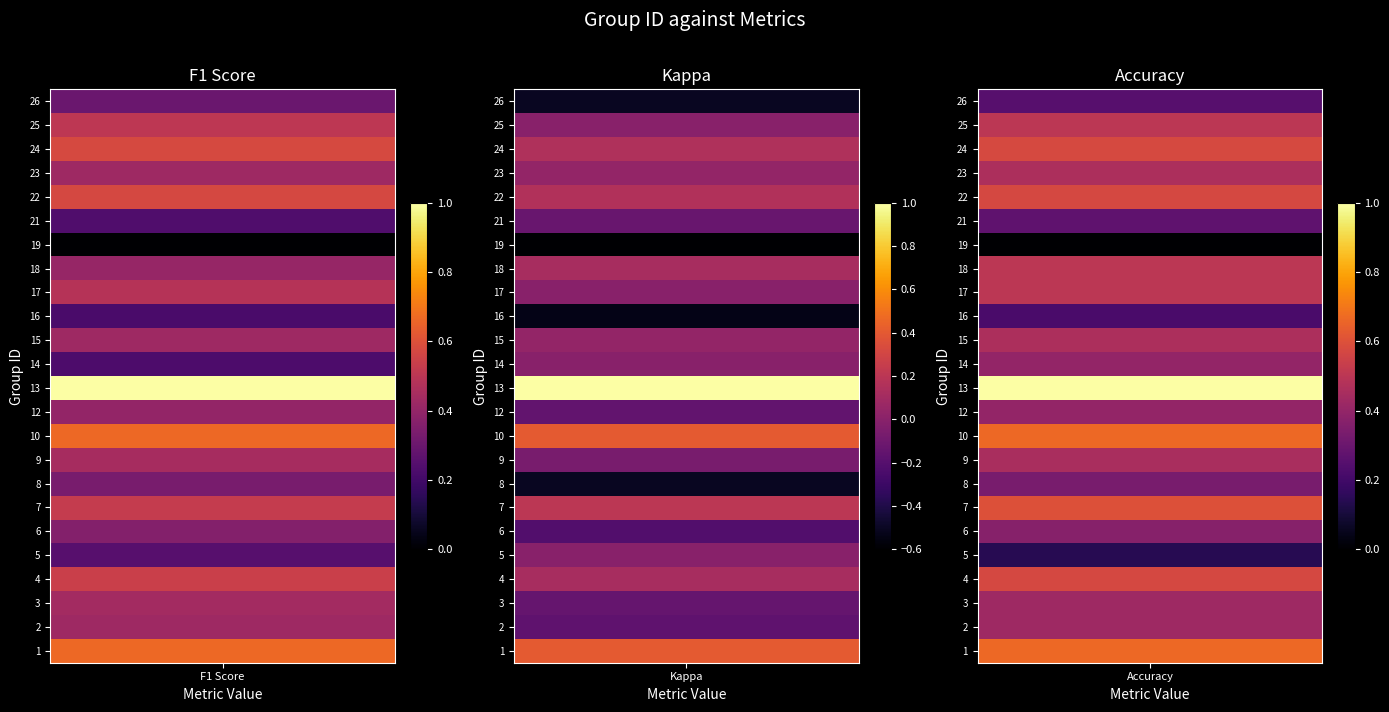

Which series has the largest range (max minus min)?

8